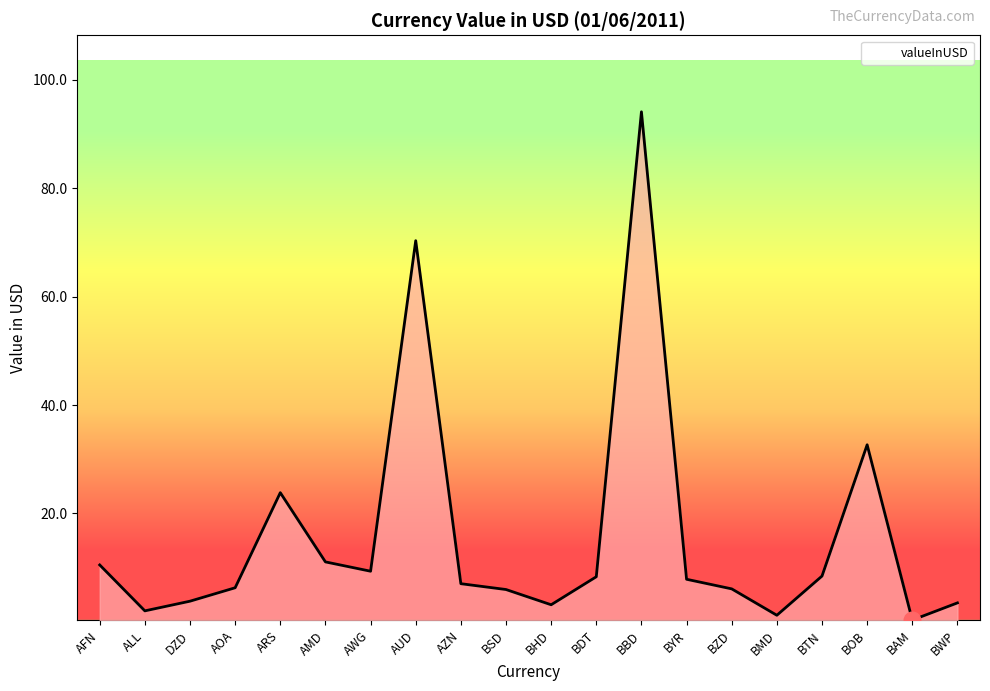

What is the ratio of the value at ARS to the value at DZD?

6.2